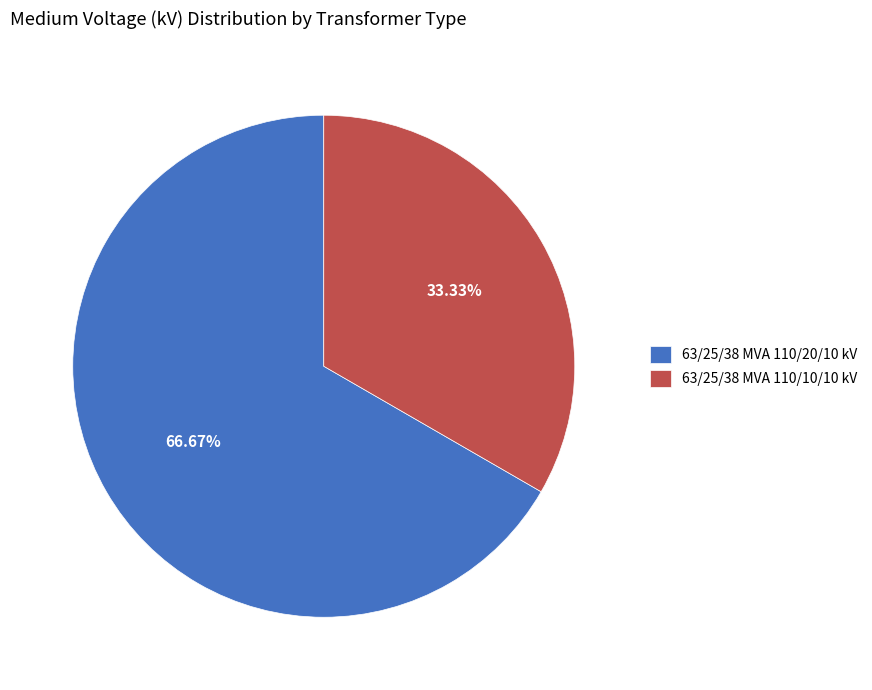

The 63/25/38 MVA 110/10/10 kV slice represents 28% of the pie. True or false?

False